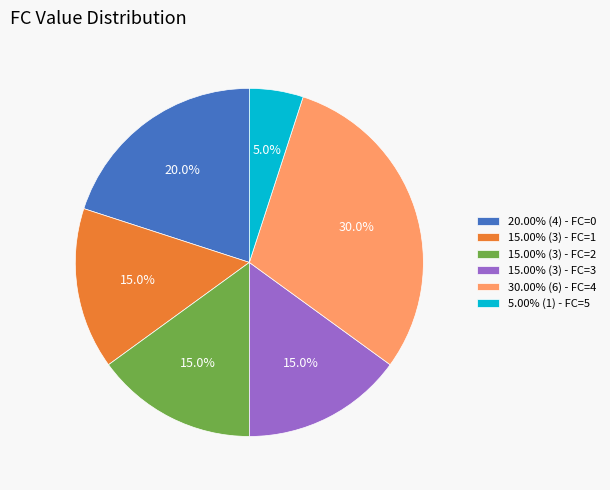

Combined, what portion of the pie is 15.00% (3) - FC=1 and 20.00% (4) - FC=0?

35.0%